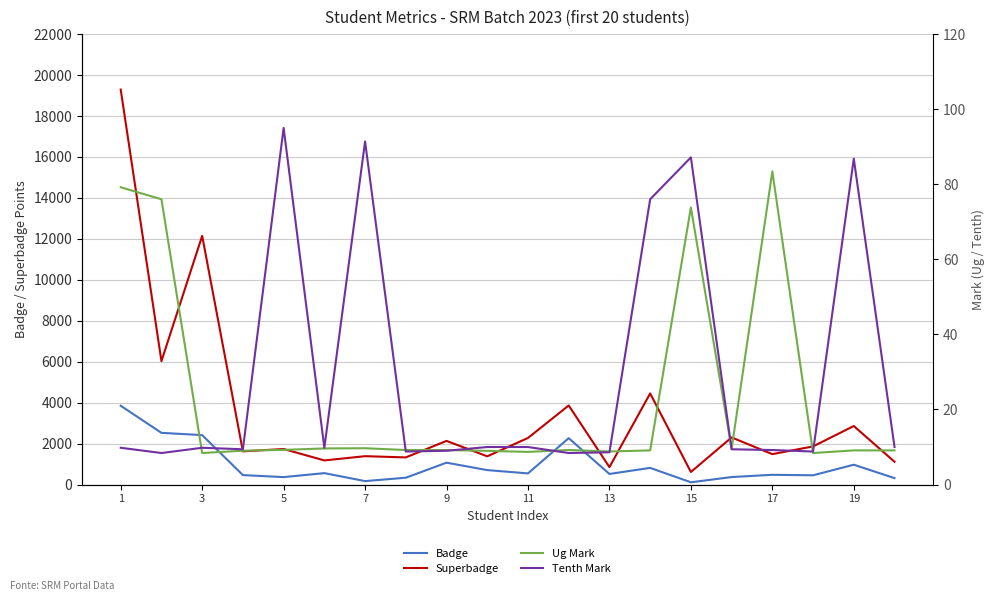

Which series has the widest spread of values?

Superbadge